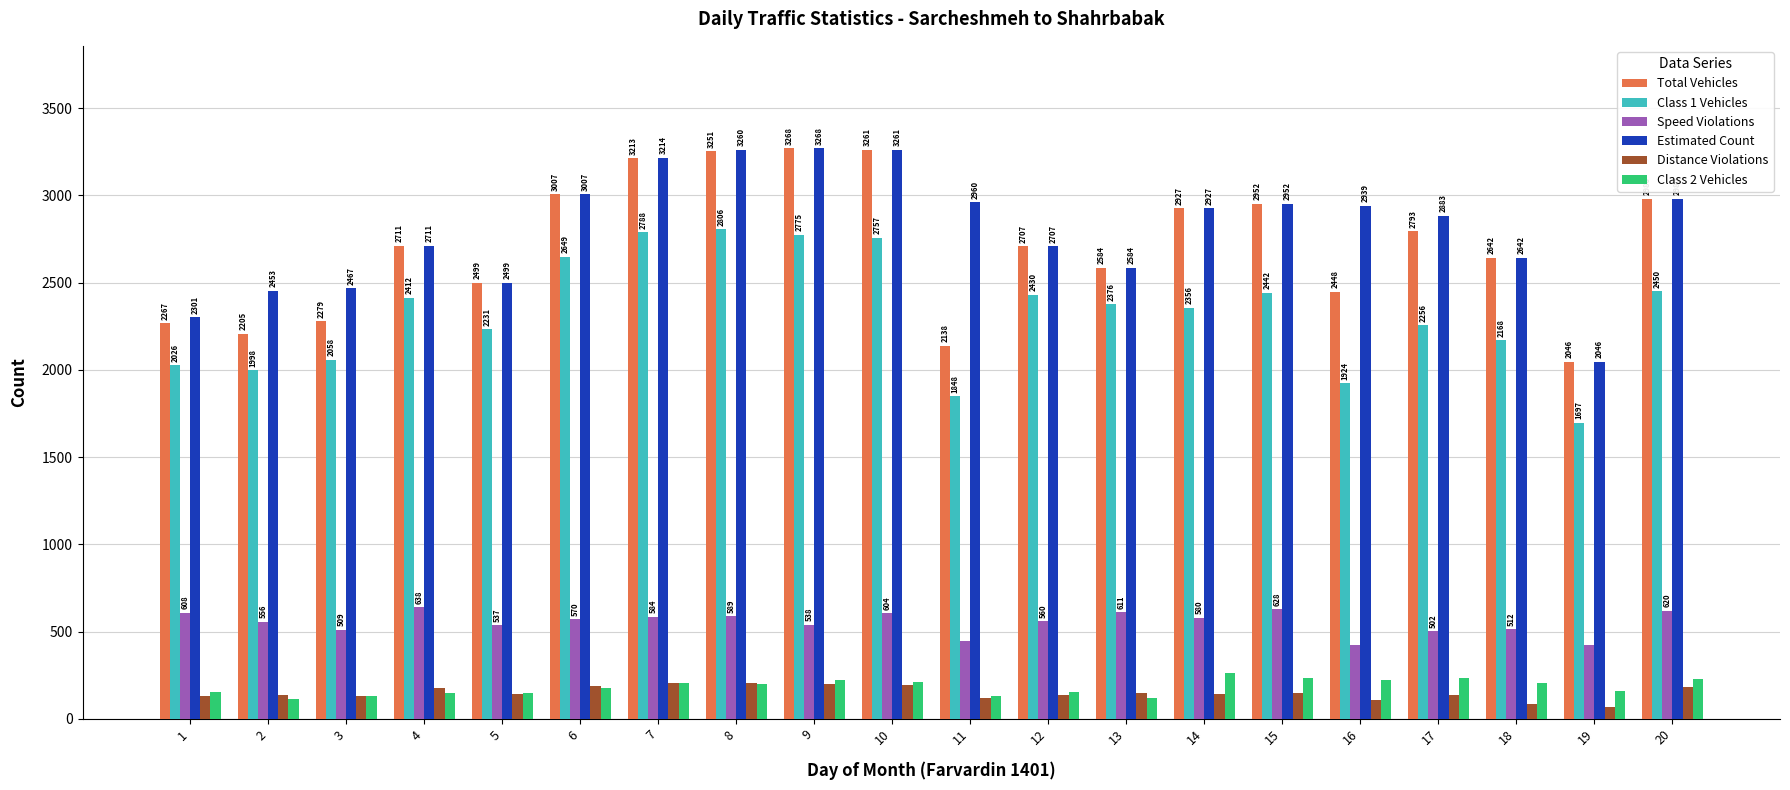

What is the total value across all series at 10?

10290